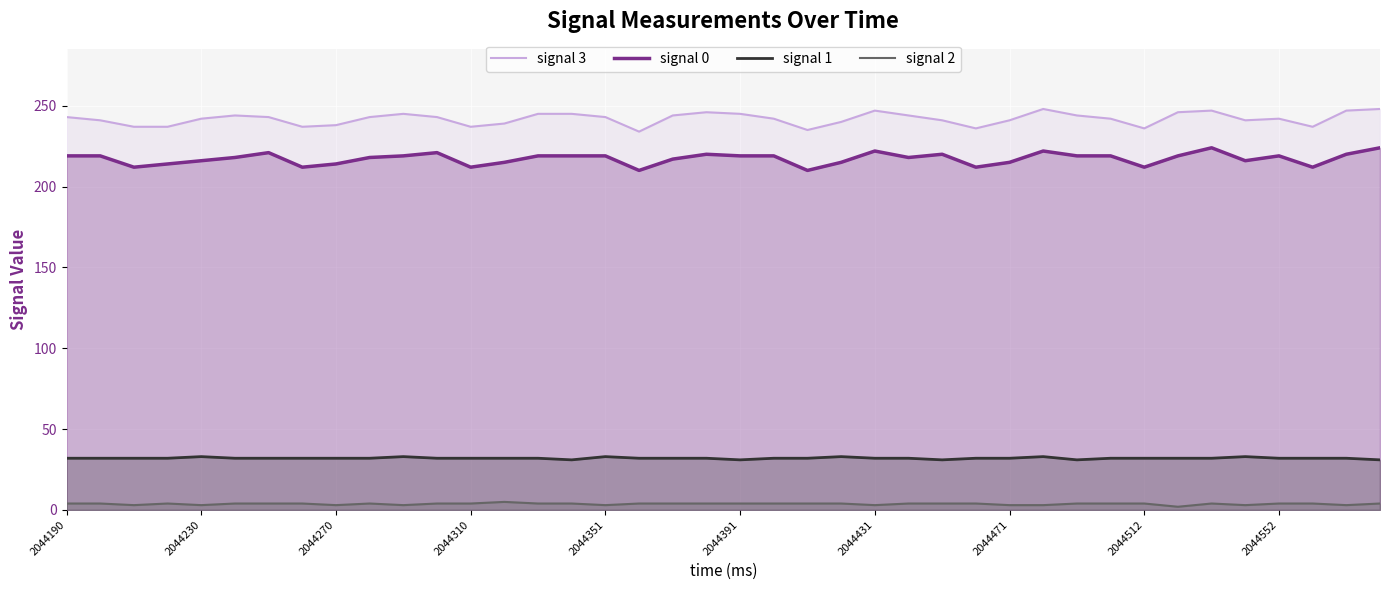

At how many categories does at least one series exceed 12?

40